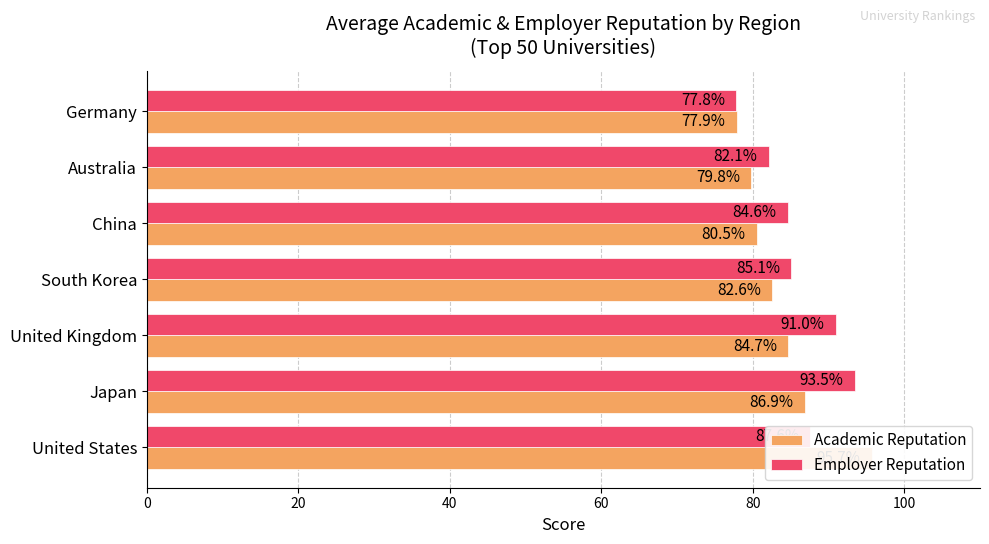

How many values in the Academic Reputation series exceed 82?

4